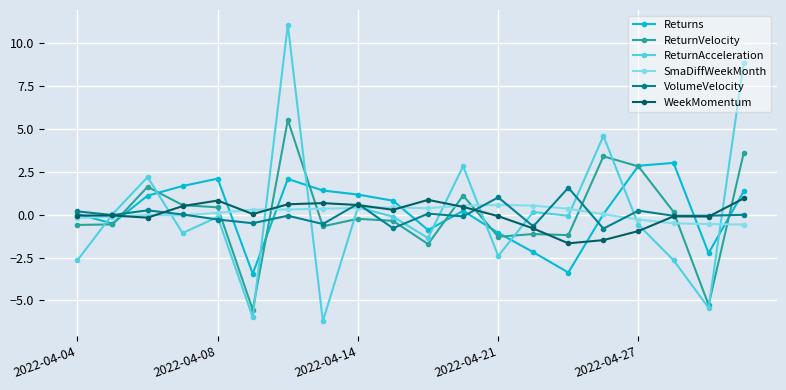

True or false: ReturnVelocity and SmaDiffWeekMonth intersect in this chart.

True